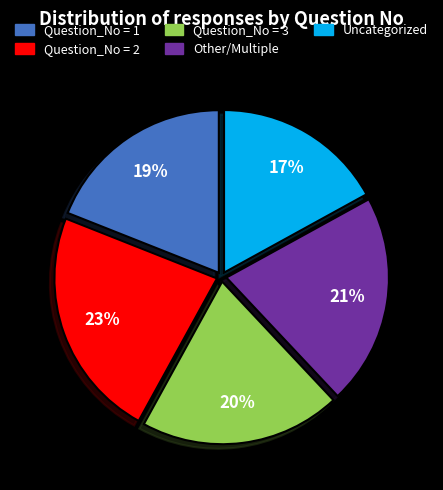

Combined, do Question_No = 1 and Question_No = 3 account for over 50%?

No